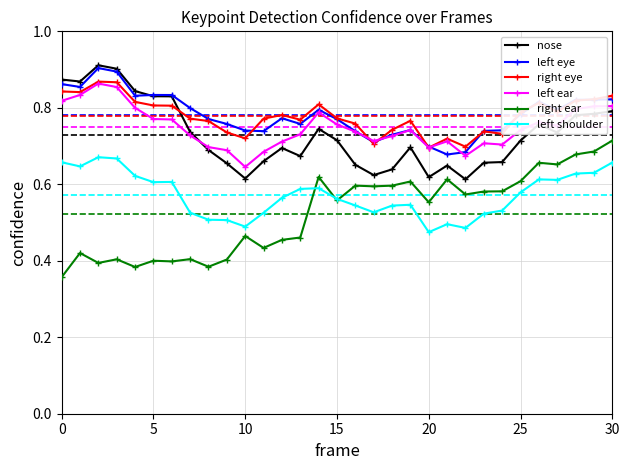

How many nose values are between 0 and 1?

31